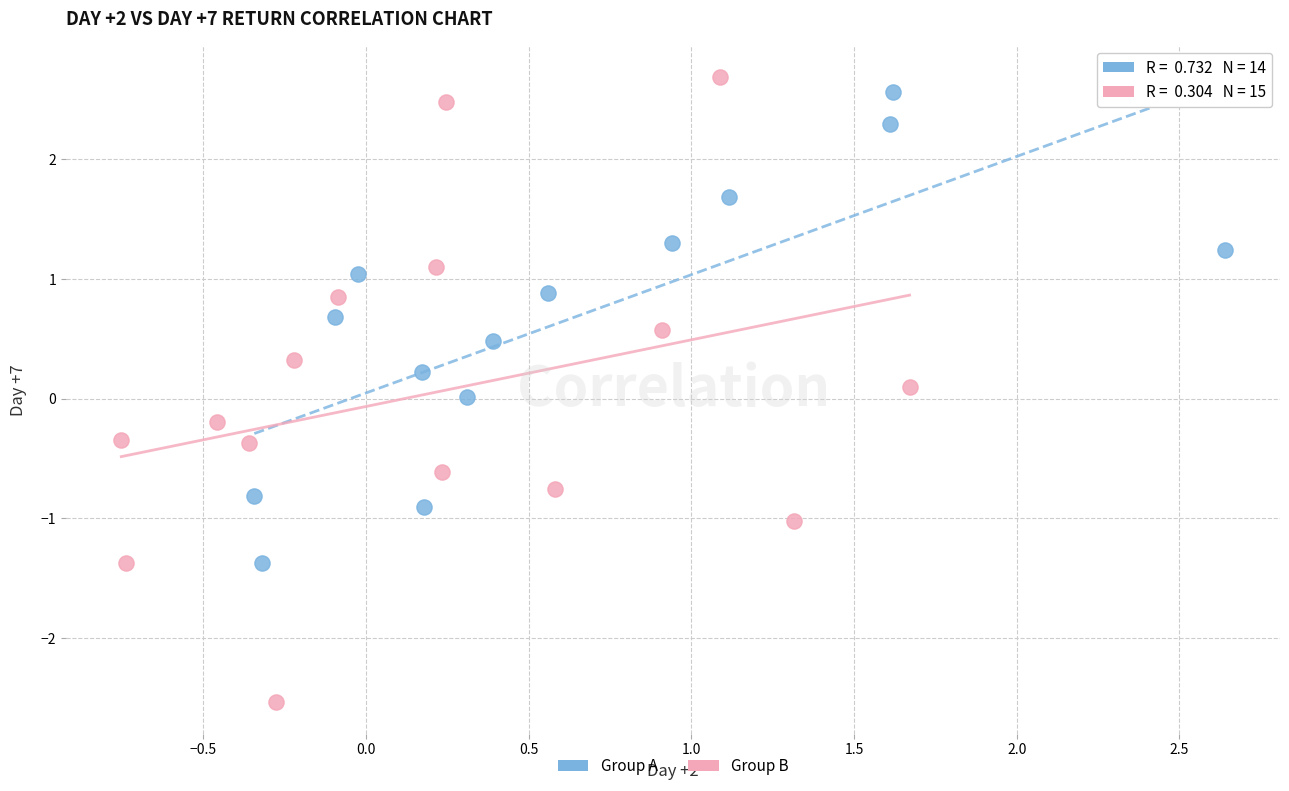

Which series has the widest spread of Y values?

Group B